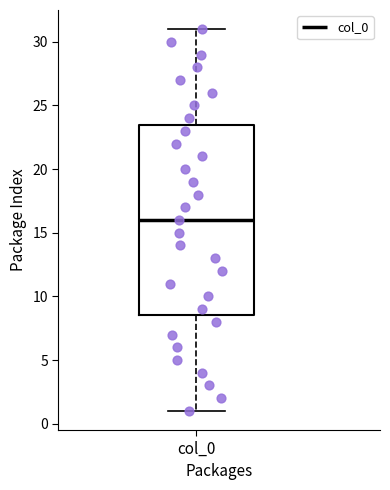

Where does the lower whisker of the box for col_0 end on the y-axis? The values are not printed on the chart, so give them approximately, as read against the axis.

1.0